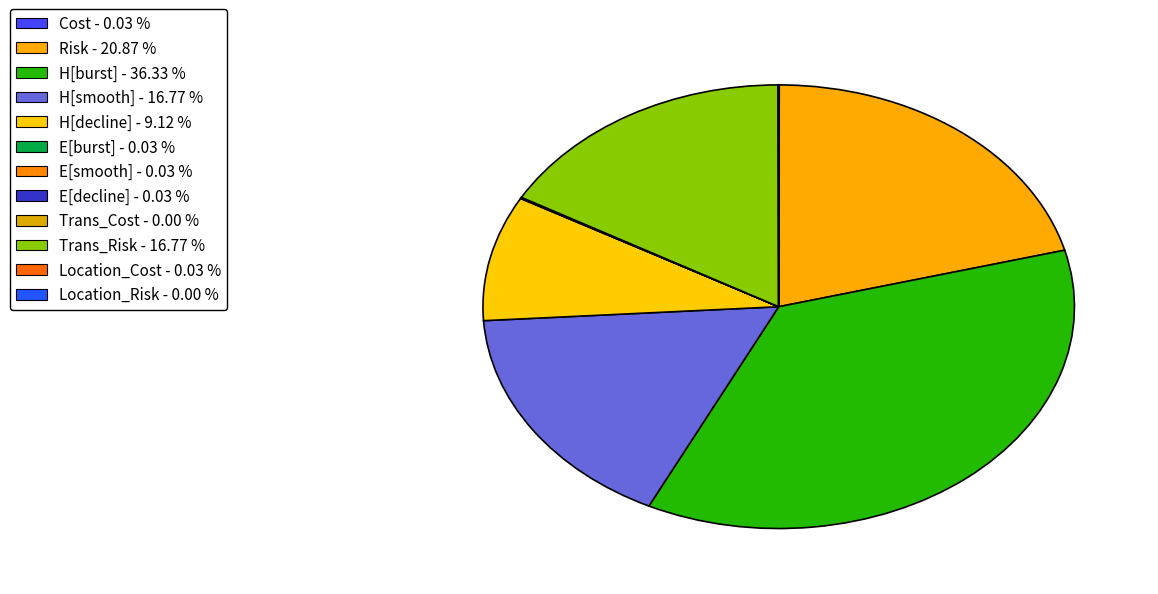

Is it true that H[smooth] is 27% of the pie?

False